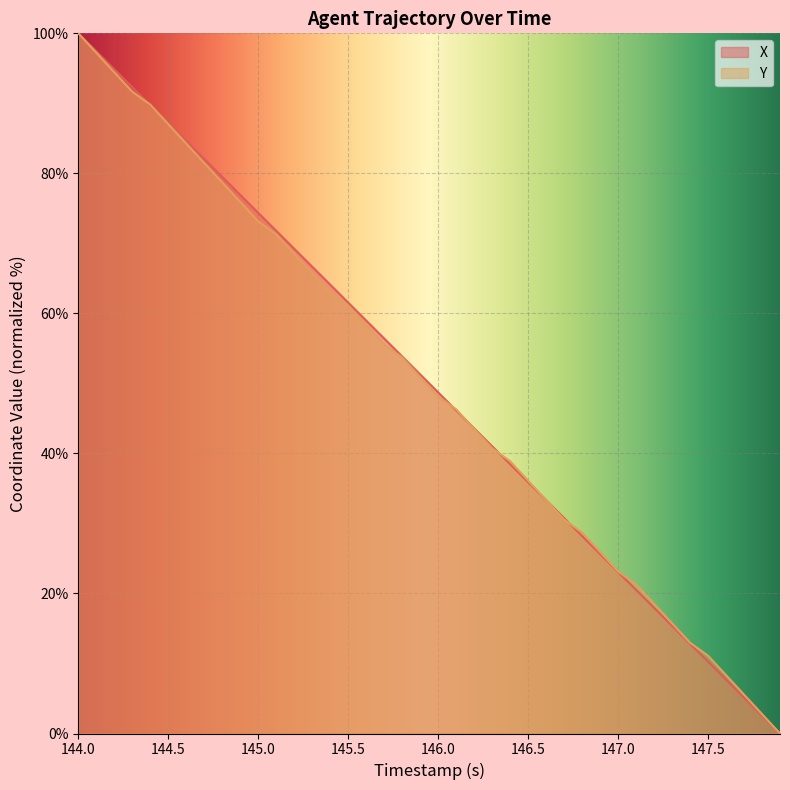

What is the highest value of the X series?

100.0